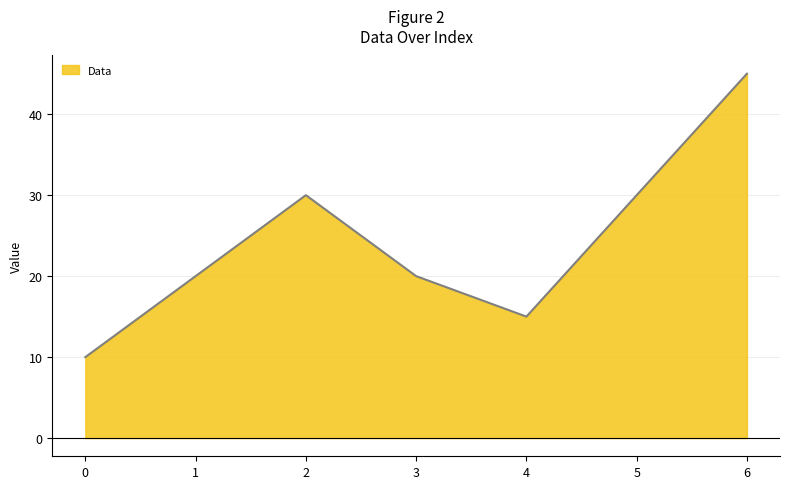

True or false: the data has more than 1 interior local peaks.

False